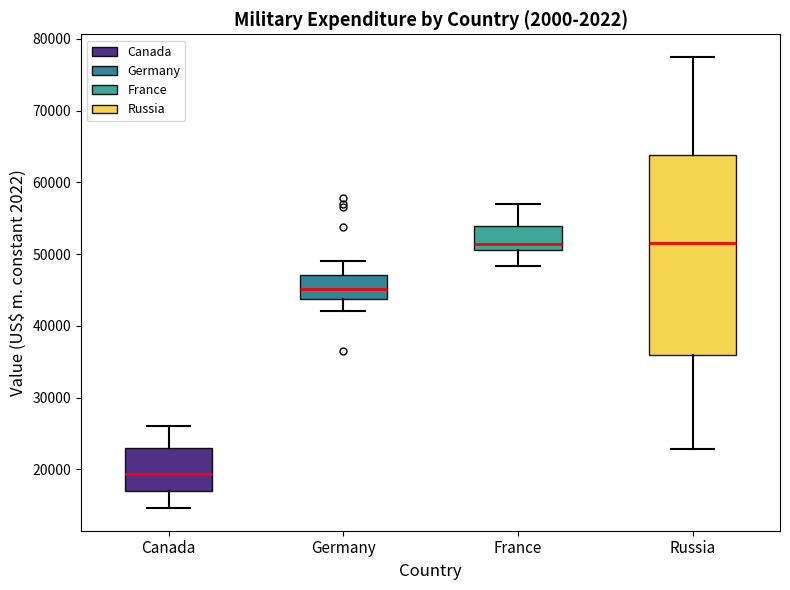

Where does the upper whisker of the box for France end on the y-axis? The values are not printed on the chart, so give them approximately, as read against the axis.

57000